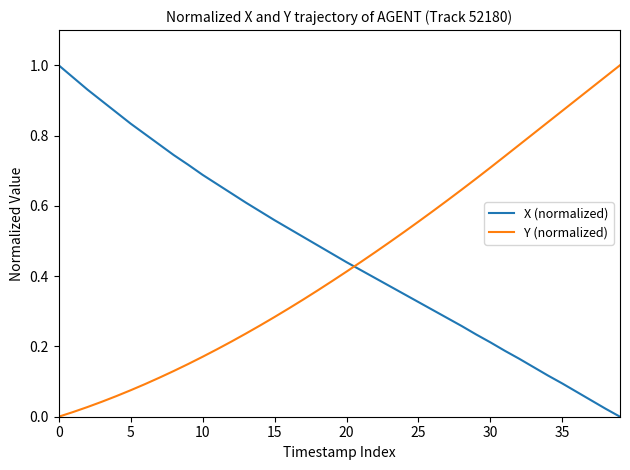

At how many categories does at least one series exceed 0?

40